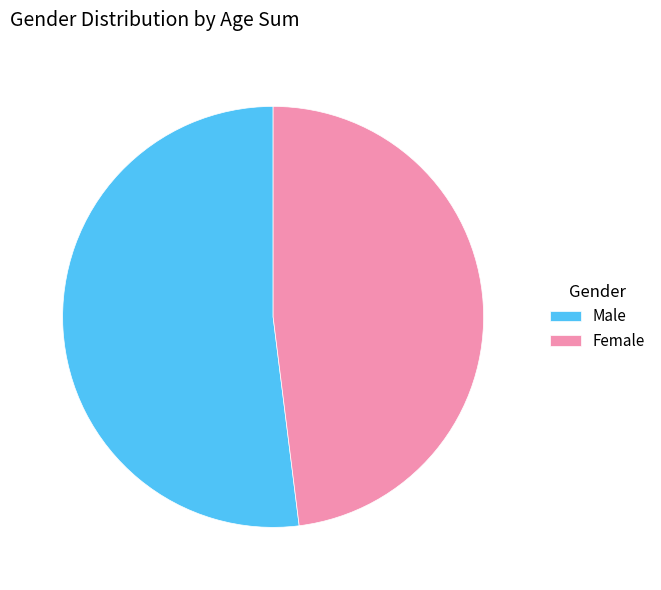

Which slice is the smallest?

Female